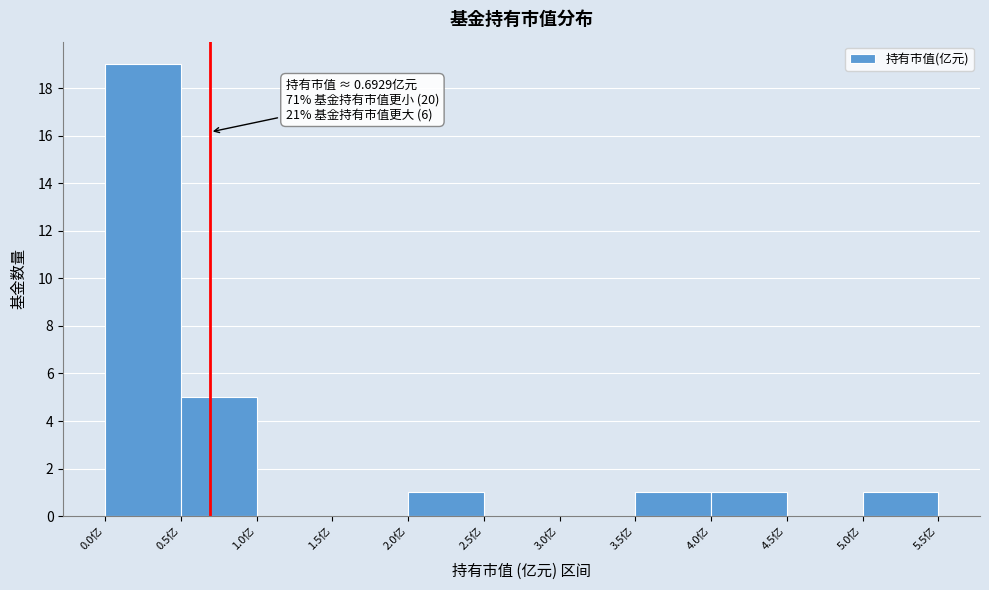

Over which range of the x-axis is the bar tallest?

0.0 to 0.5